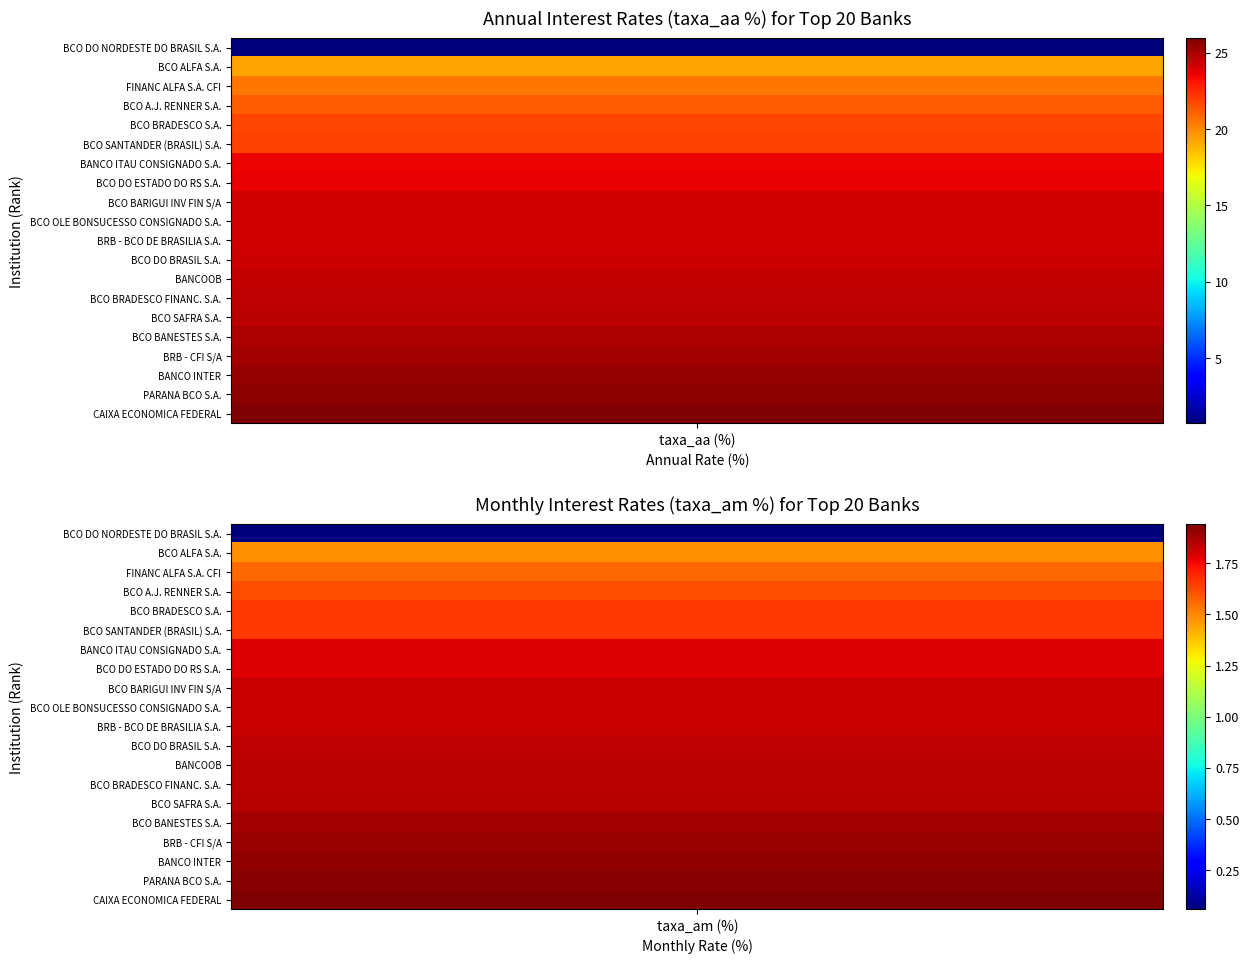

What is the difference between the second highest and minimum values in the taxa_aa series?

24.9